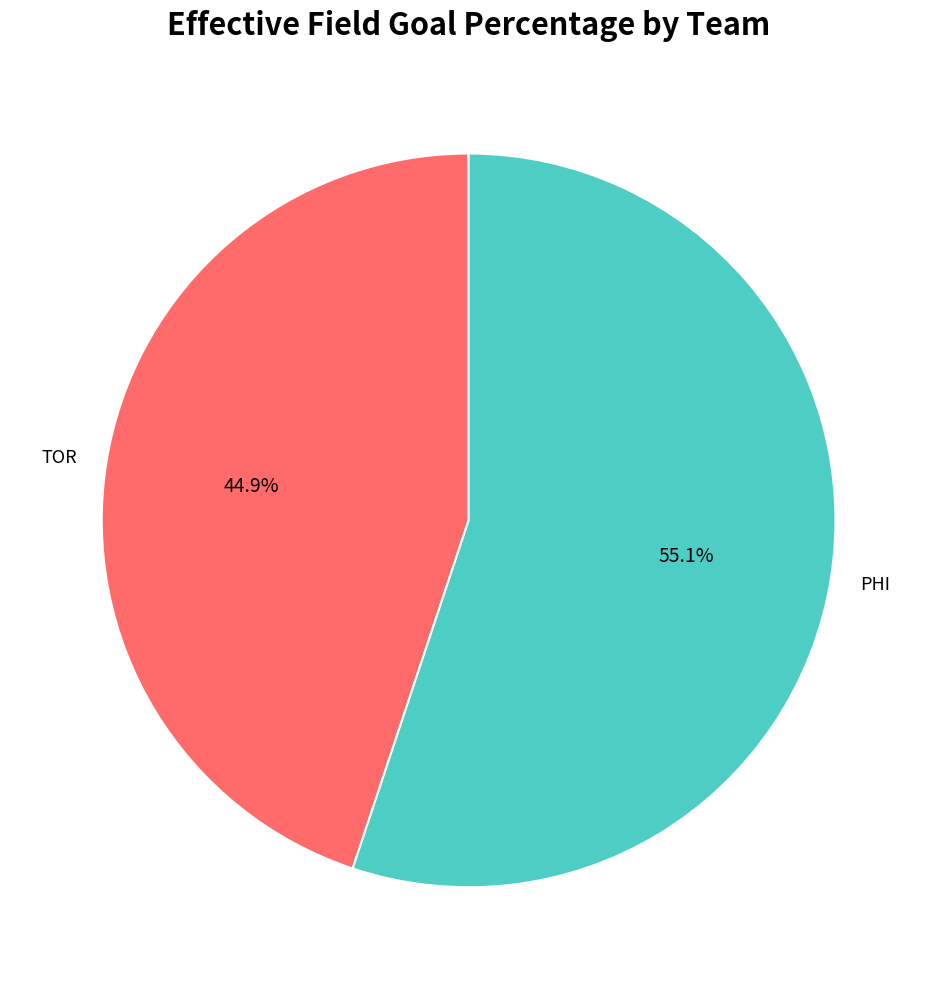

Count the number of slices in the pie.

2